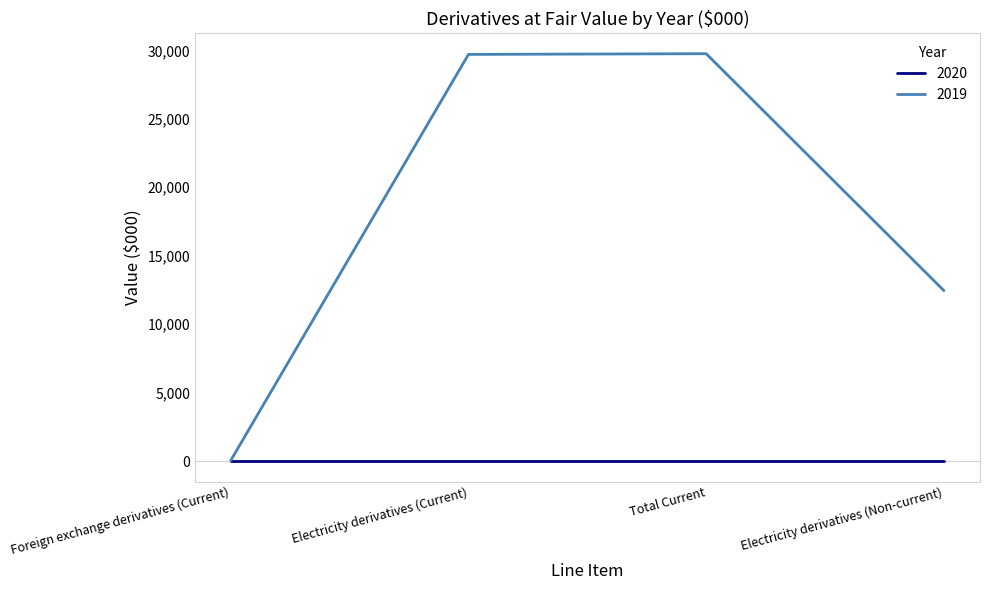

Which series has the widest spread of values?

2019